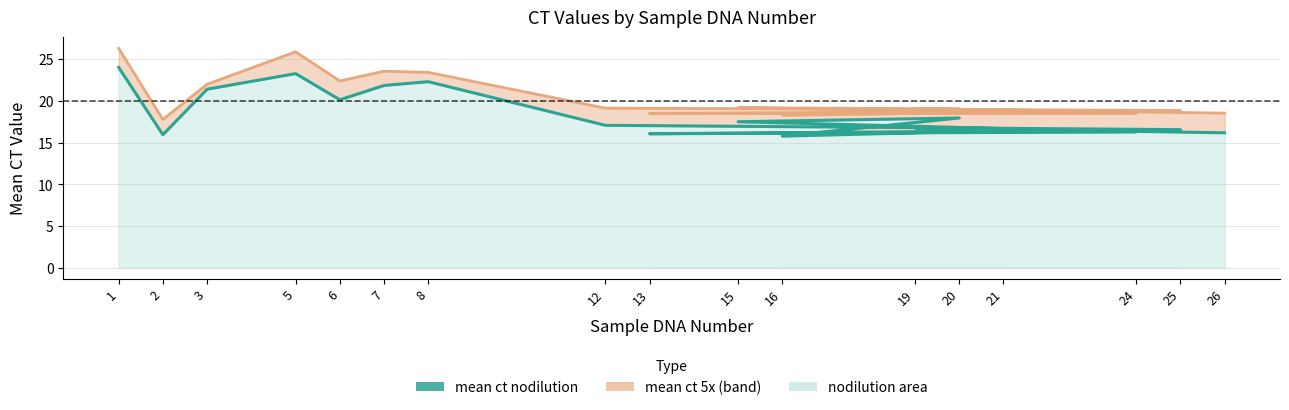

What is the total value across all series at 1?

50.4